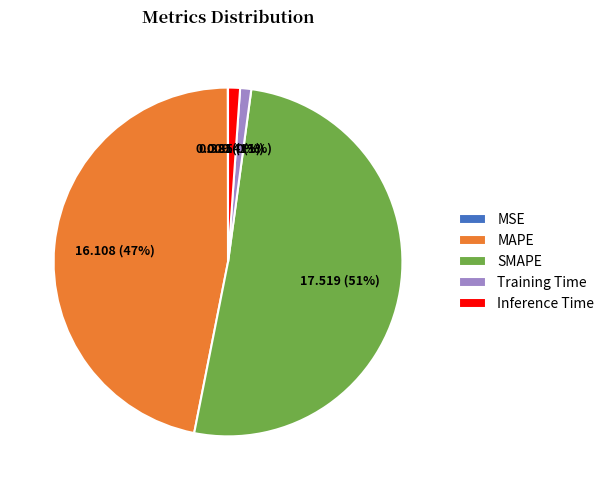

What is the majority slice?

SMAPE